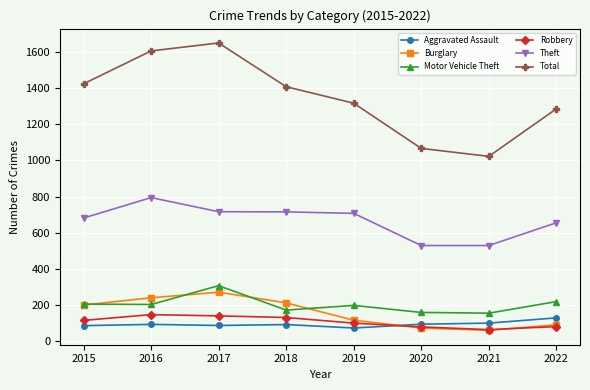

At which category is the sum across all series the highest?

2017